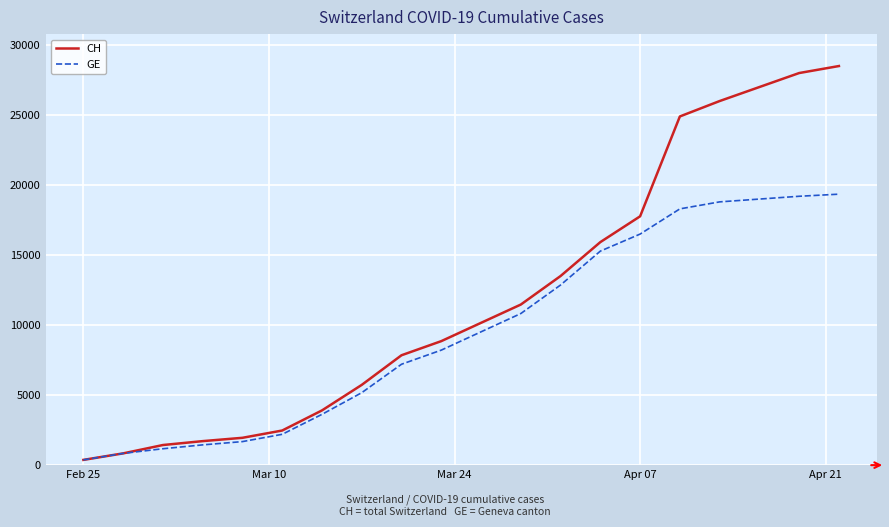

Which series has the largest total across all categories?

CH